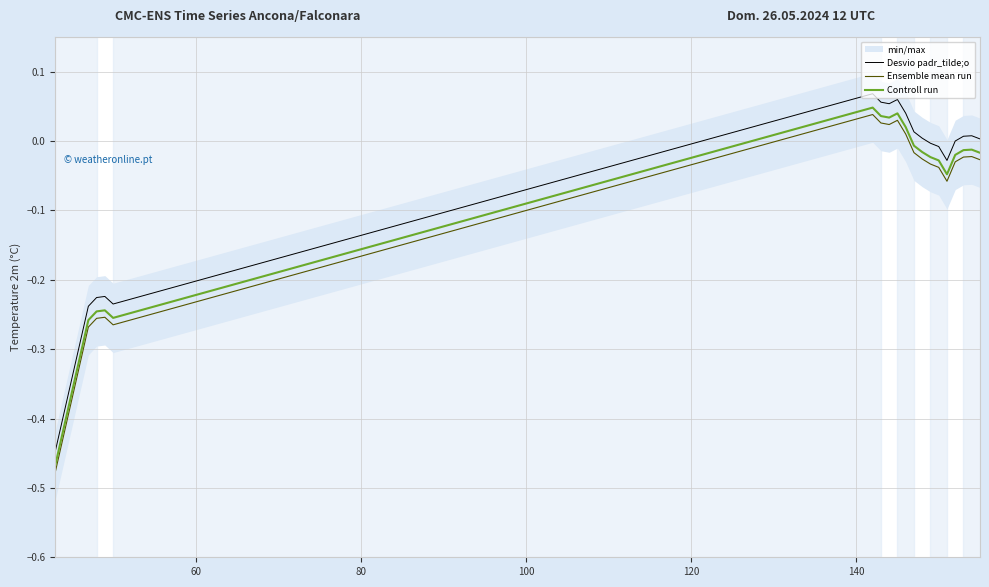

How many positive values does the Ensemble mean run series have?

5